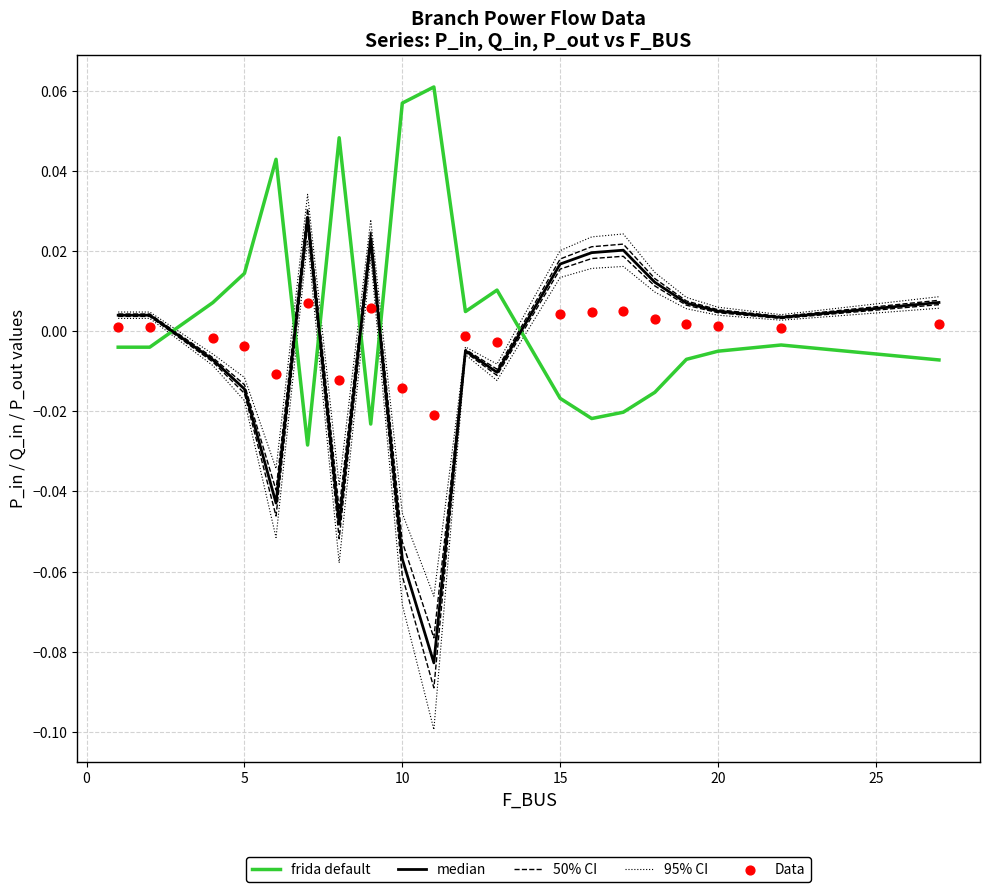

Which series has the widest spread of Y values?

95% CI